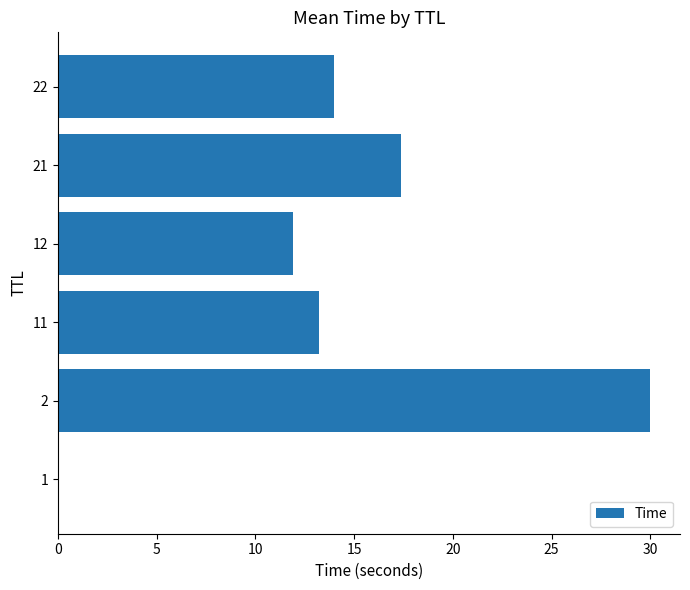

Which label corresponds to the largest value in the chart?

2